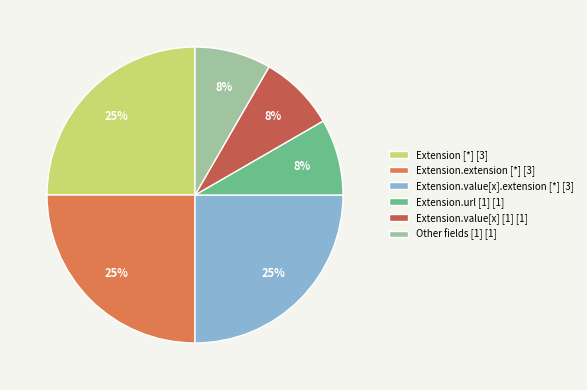

Is there any slice that represents more than half of the pie?

No